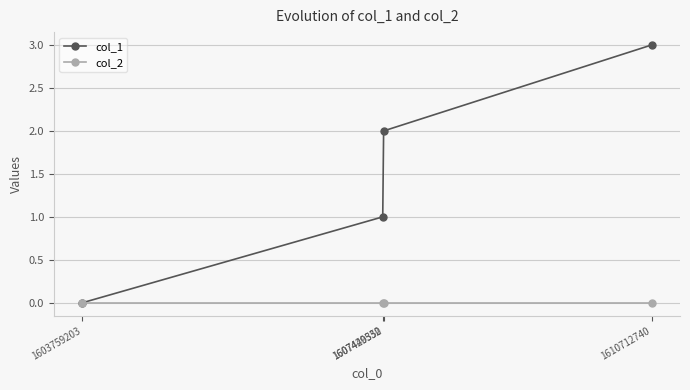

The col_2 series shows 0 at 1607429532. True or false?

True